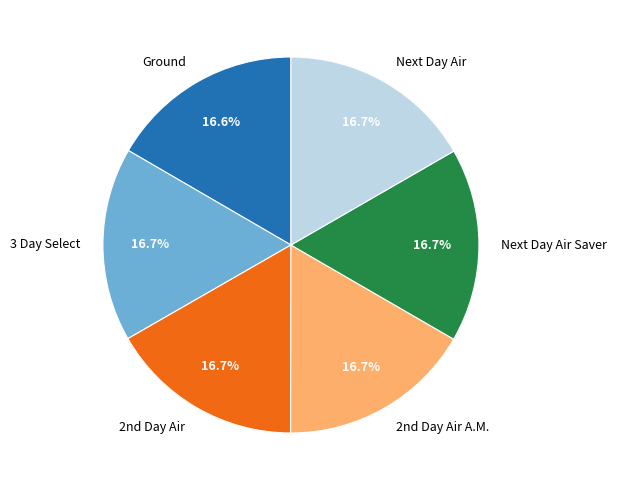

What is the ratio of the value at Next Day Air to the value at Next Day Air Saver?

1.0